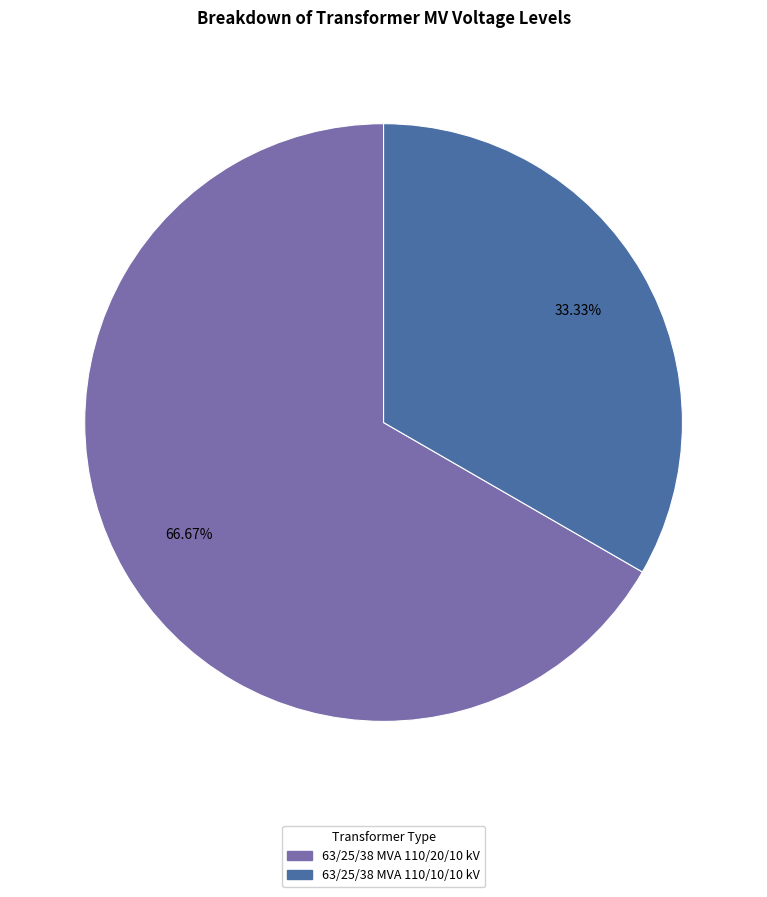

Is 63/25/38 MVA 110/20/10 kV the majority of the pie?

Yes